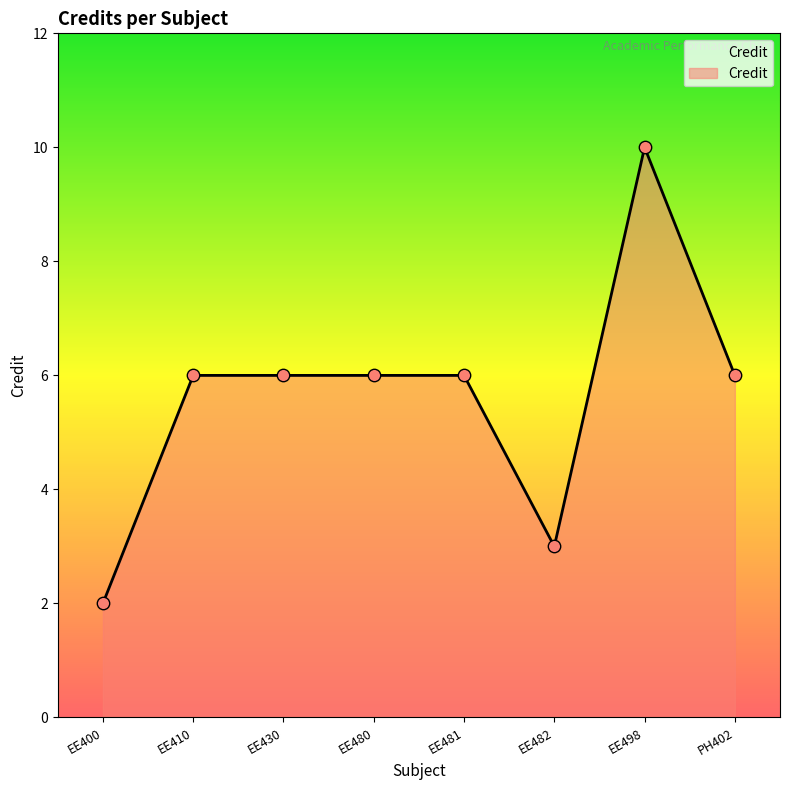

What is the ratio of the value at EE498 to the value at EE481?

1.7